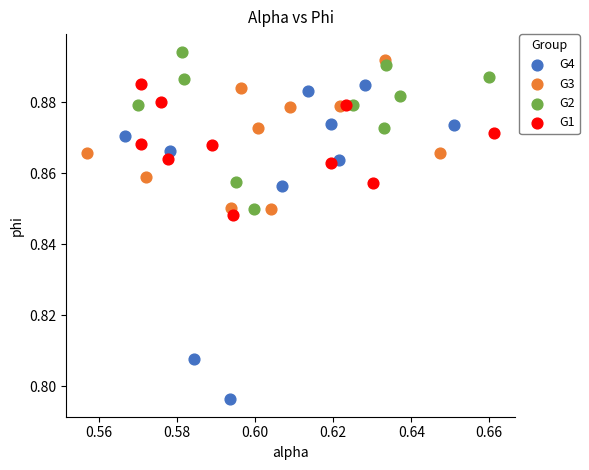

Which series has the largest Y range (max minus min)?

G4